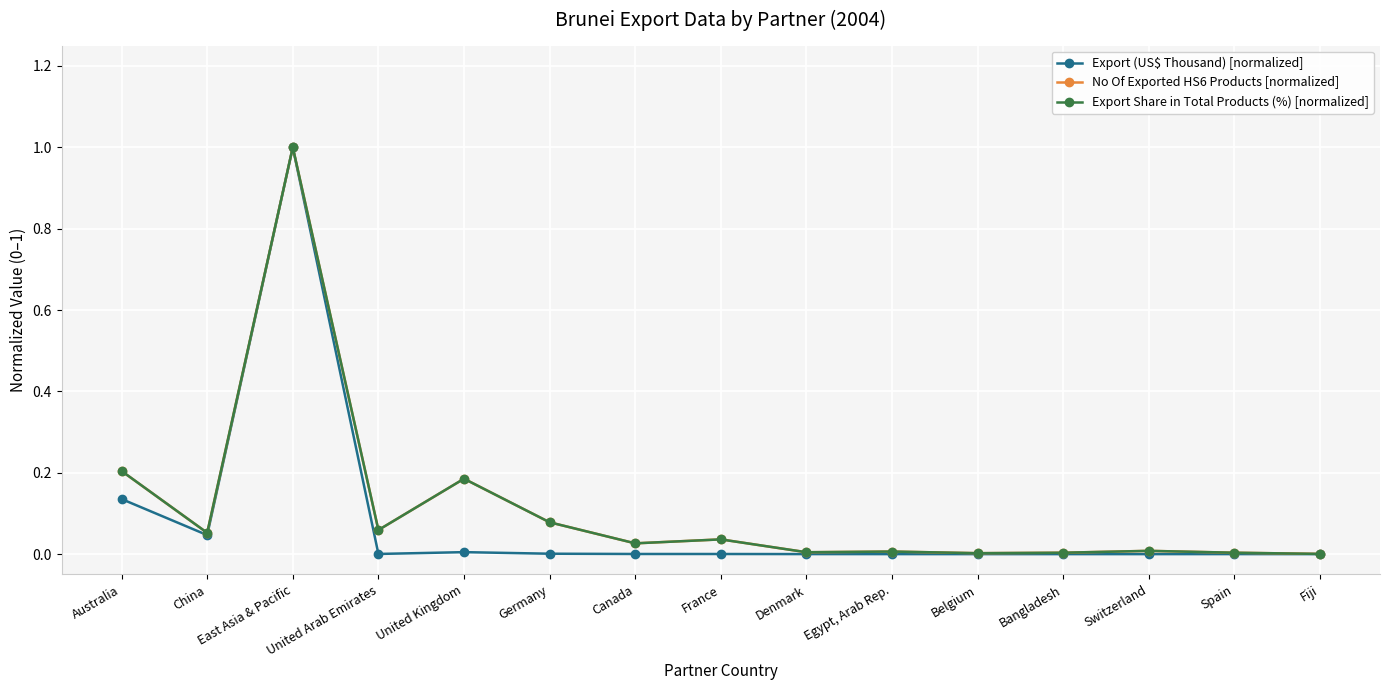

True or false: Export (US$ Thousand) [normalized] has a value of 0.0 at Egypt, Arab Rep..

True